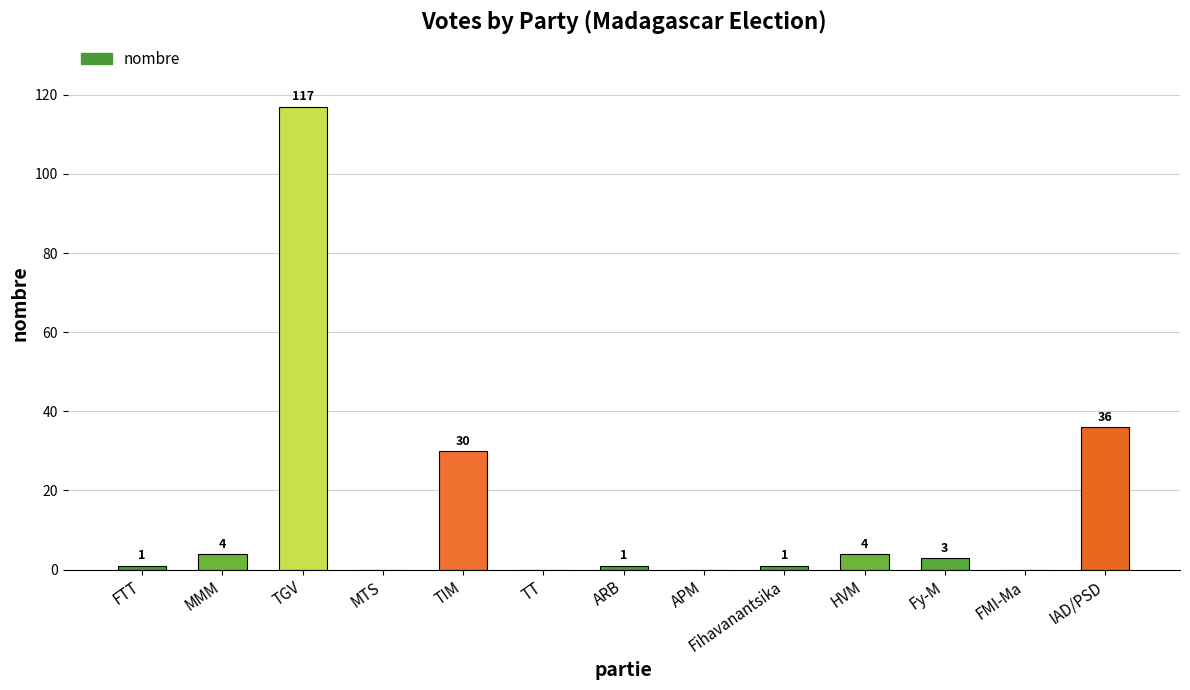

Which label corresponds to the largest value in the chart?

TGV